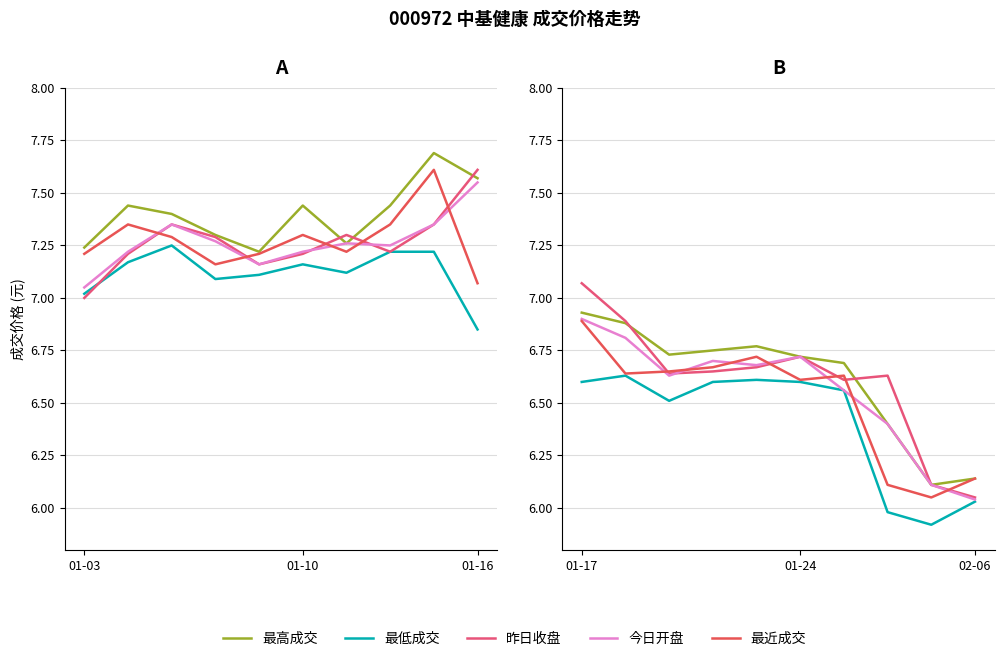

Between 01-10 and 7, which is larger?

01-10